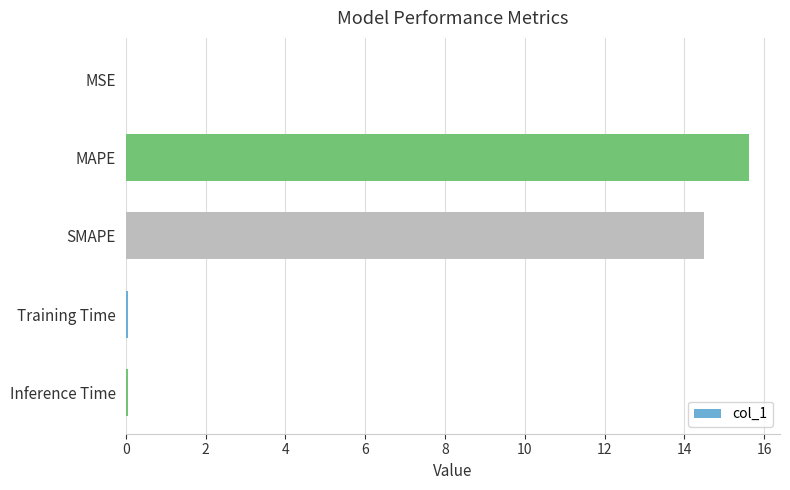

What is the change in value from MAPE to SMAPE?

-1.1